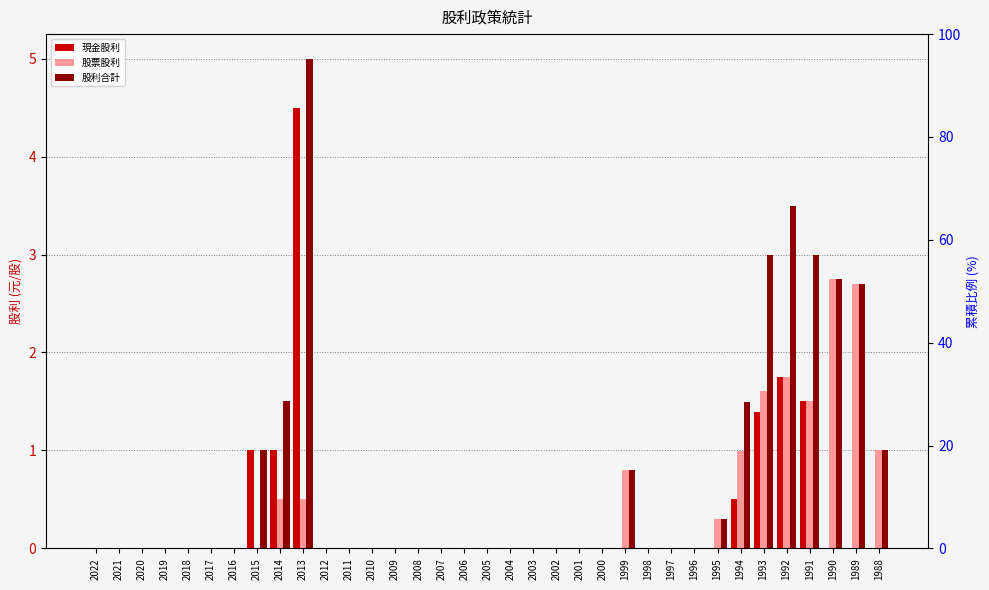

Where is 股票股利 nearest to the value 1?

1988